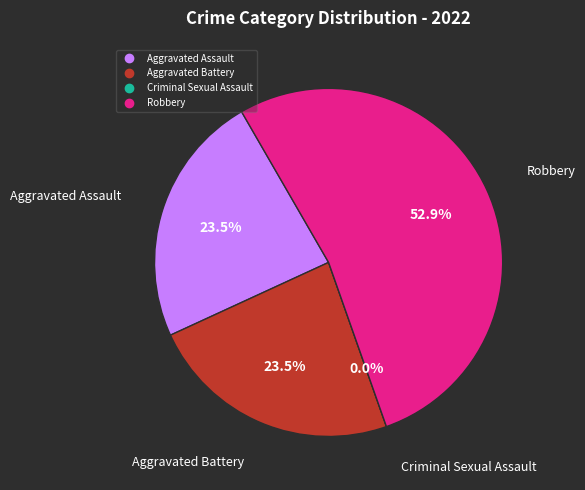

Count the number of slices in the pie.

4